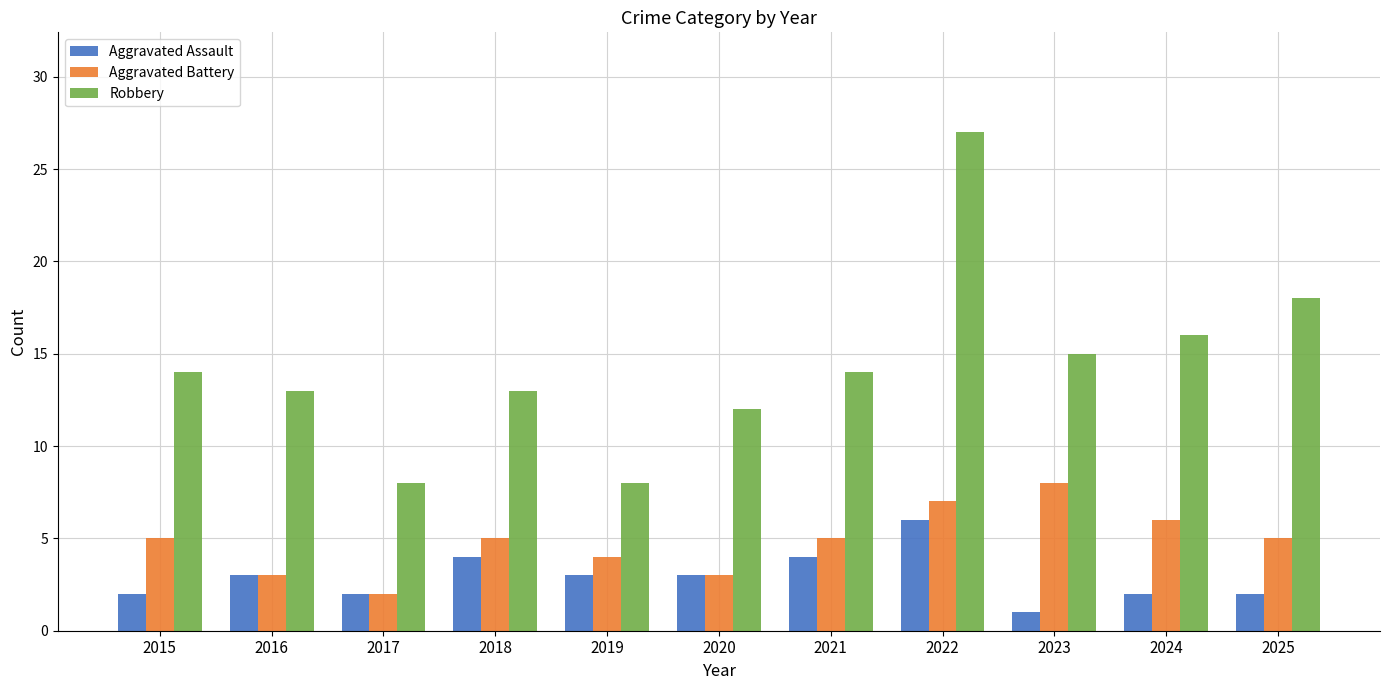

Rank the series by their maximum value, from highest to lowest.

Robbery, Aggravated Battery, Aggravated Assault